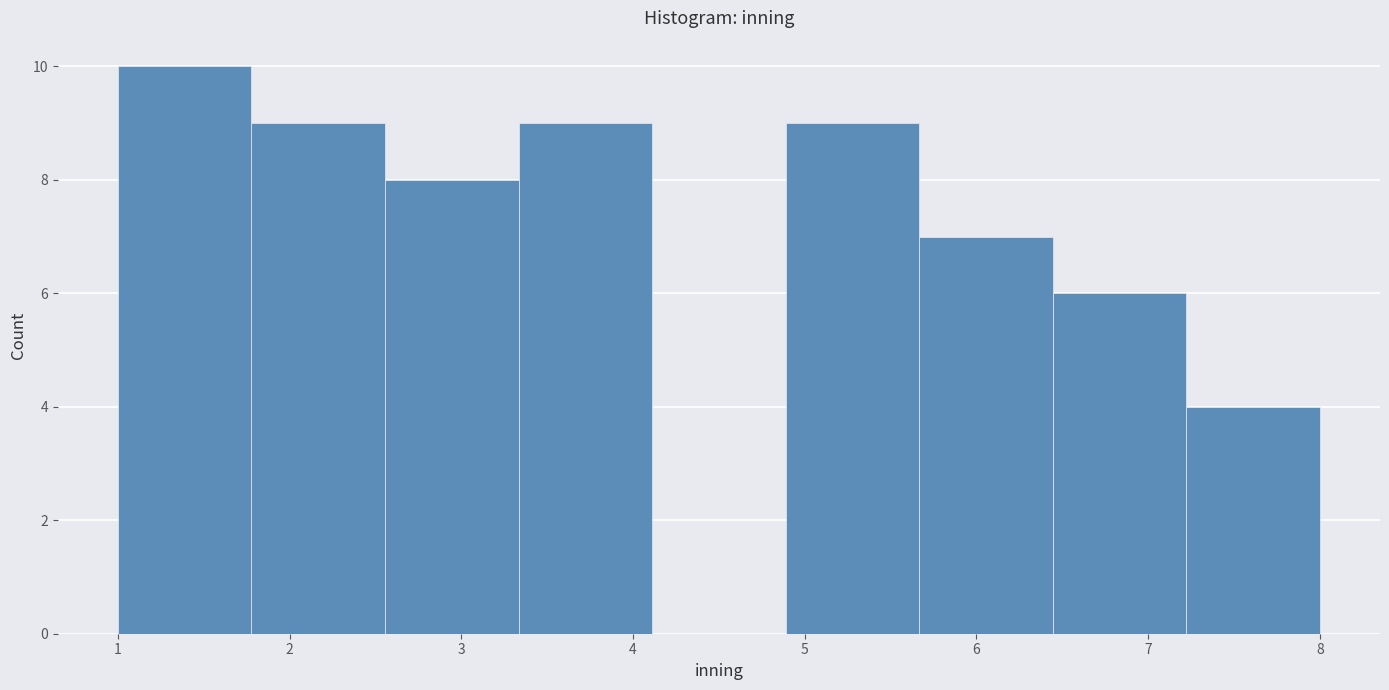

Reading left to right, list every bar in this chart as the range it spans on the x-axis followed by its height. Neither the bar edges nor the heights are printed on the chart, so give them approximately, as read against the axes.

1.0 to 1.8: 10
1.8 to 2.6: 9
2.6 to 3.3: 8
3.3 to 4.1: 9
4.1 to 4.9: 0
4.9 to 5.7: 9
5.7 to 6.4: 7
6.4 to 7.2: 6
7.2 to 8.0: 4